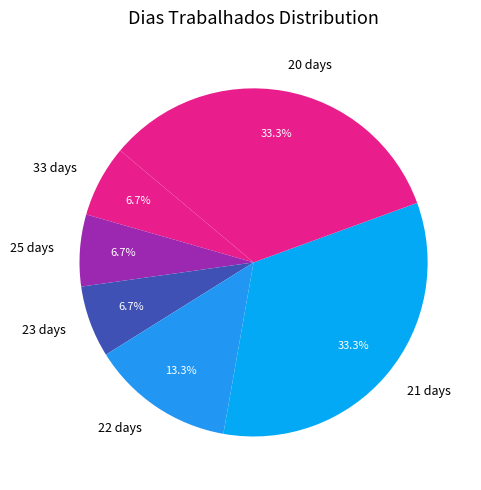

To the nearest percent, what is the average slice percentage?

17%